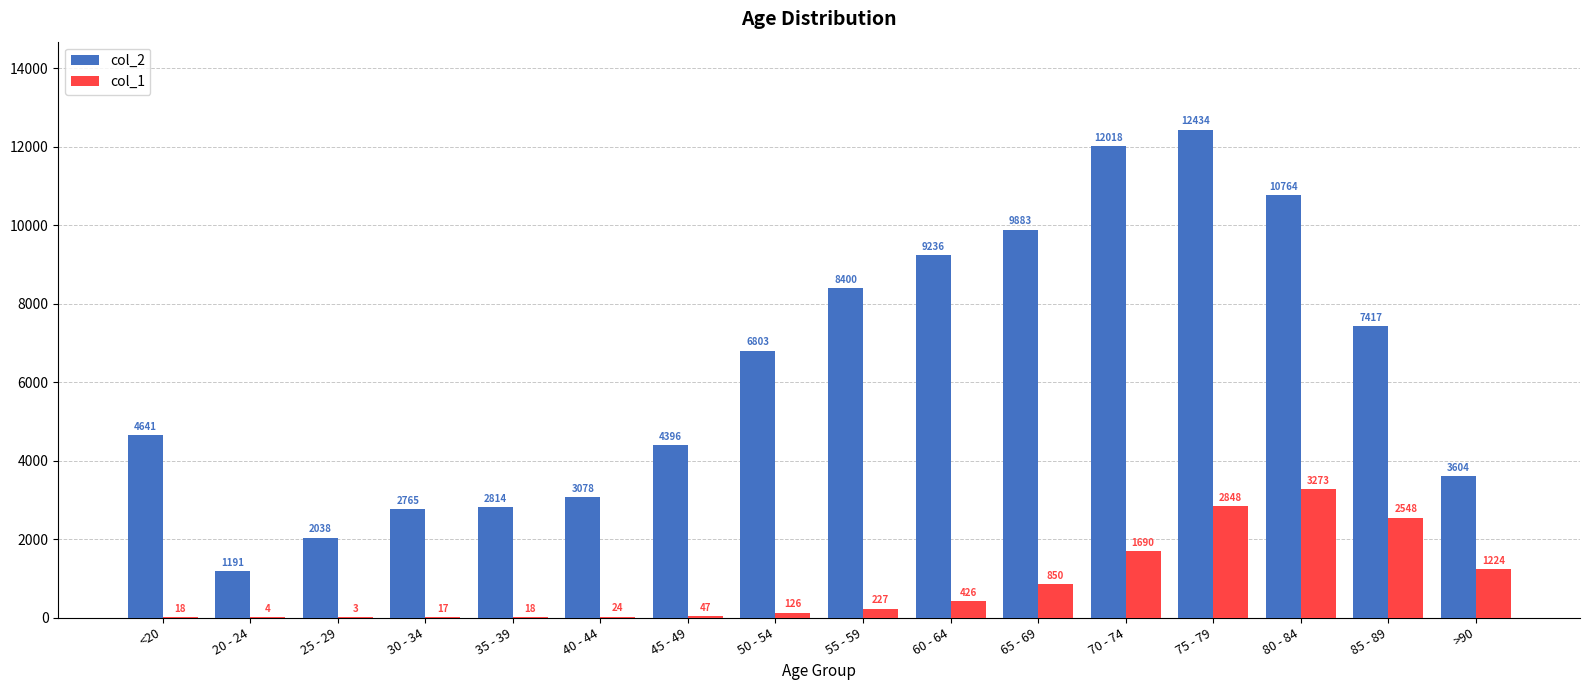

What is the sum of the col_2 values at >90 and 30 - 34?

6369